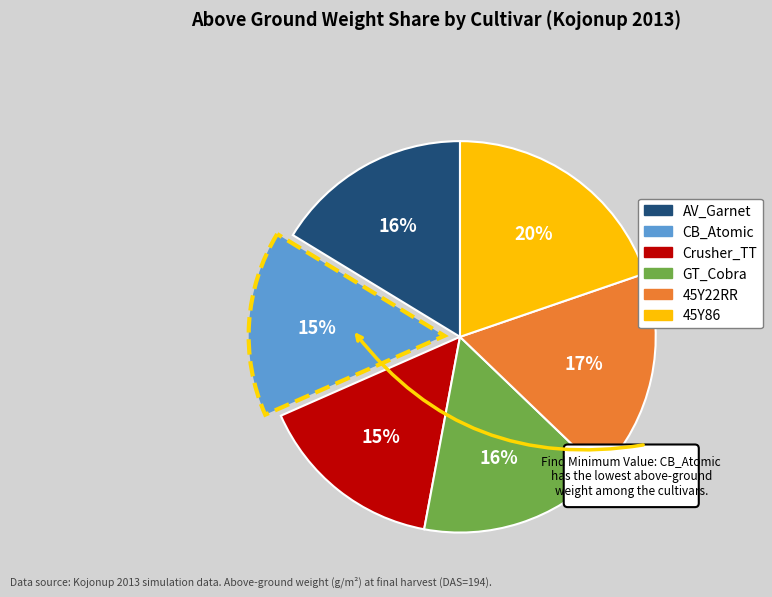

Is there any slice that represents more than half of the pie?

No